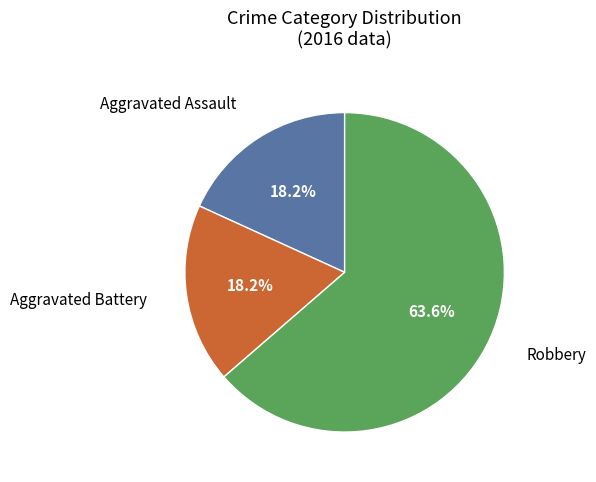

Does any single category account for the majority?

Yes